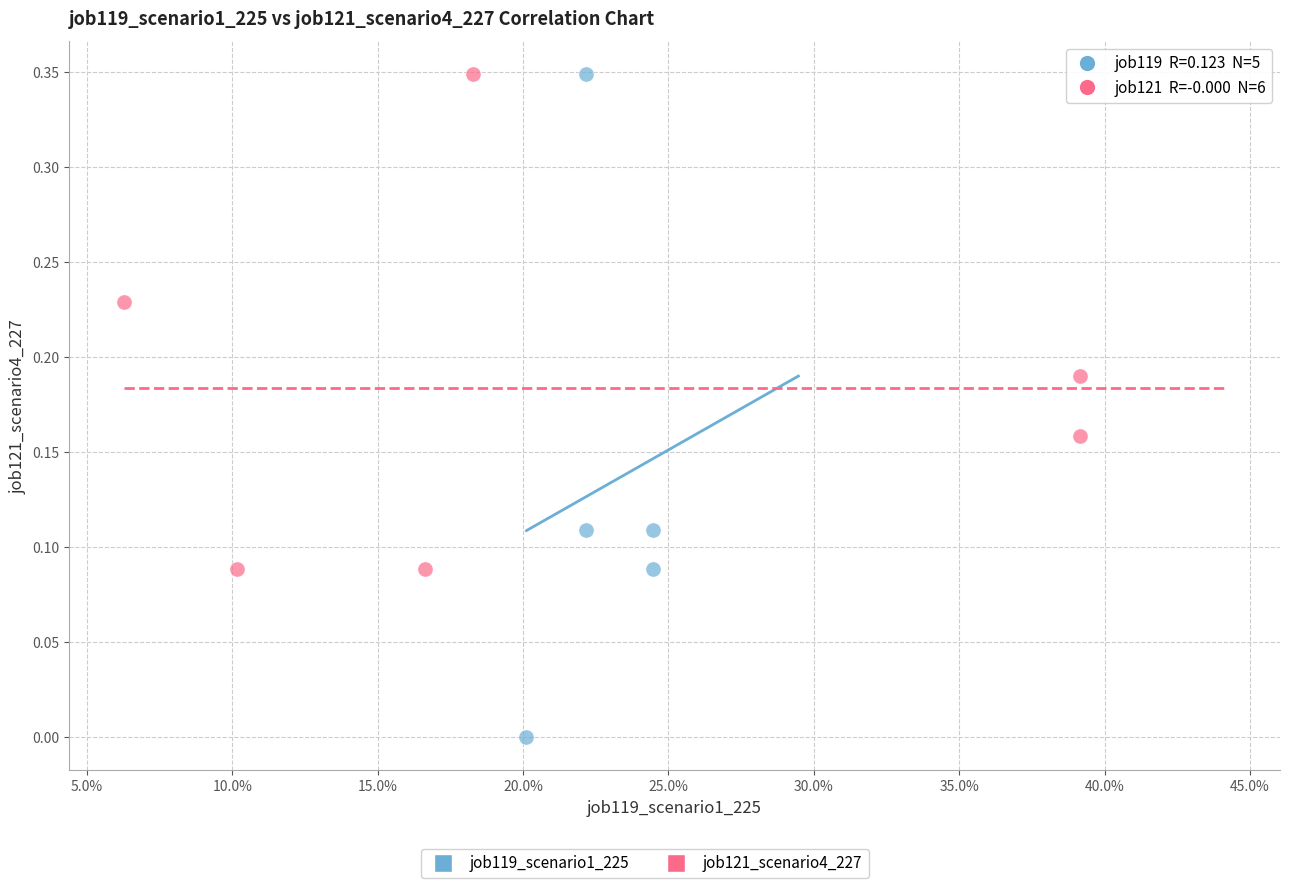

Which series reaches the minimum Y coordinate?

job119_scenario1_225